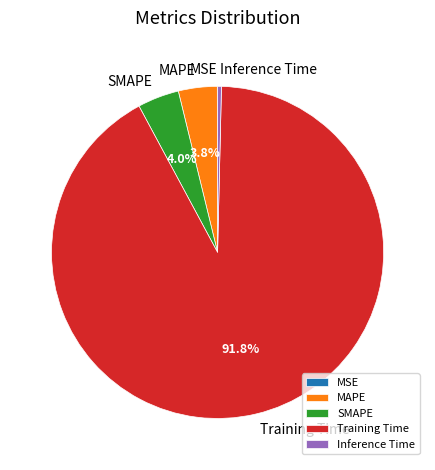

Between Inference Time and MAPE, which is larger?

MAPE